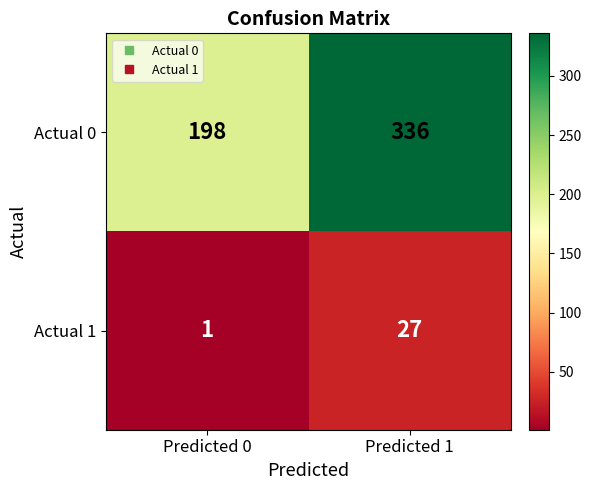

Which series changed the most between Predicted 0 and Predicted 1?

Actual 0